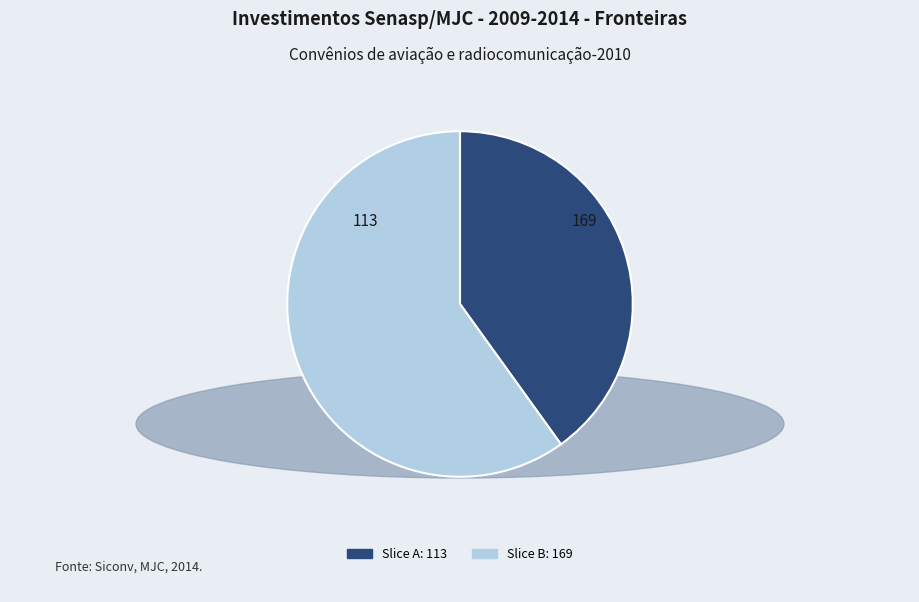

Do Slice A: 113 and Slice B: 169 together represent more than half of the pie?

Yes